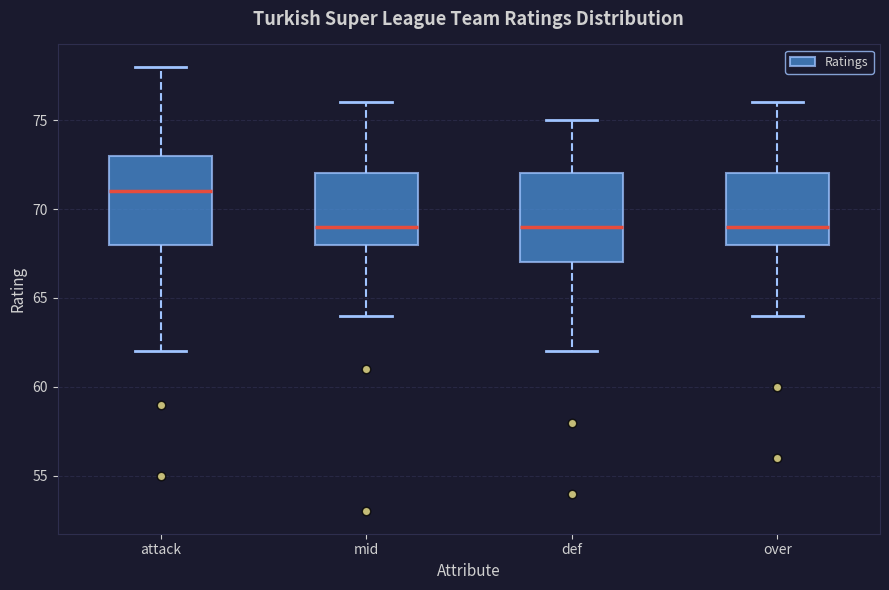

Where is the upper edge of the box for def on the y-axis? The values are not printed on the chart, so give them approximately, as read against the axis.

72